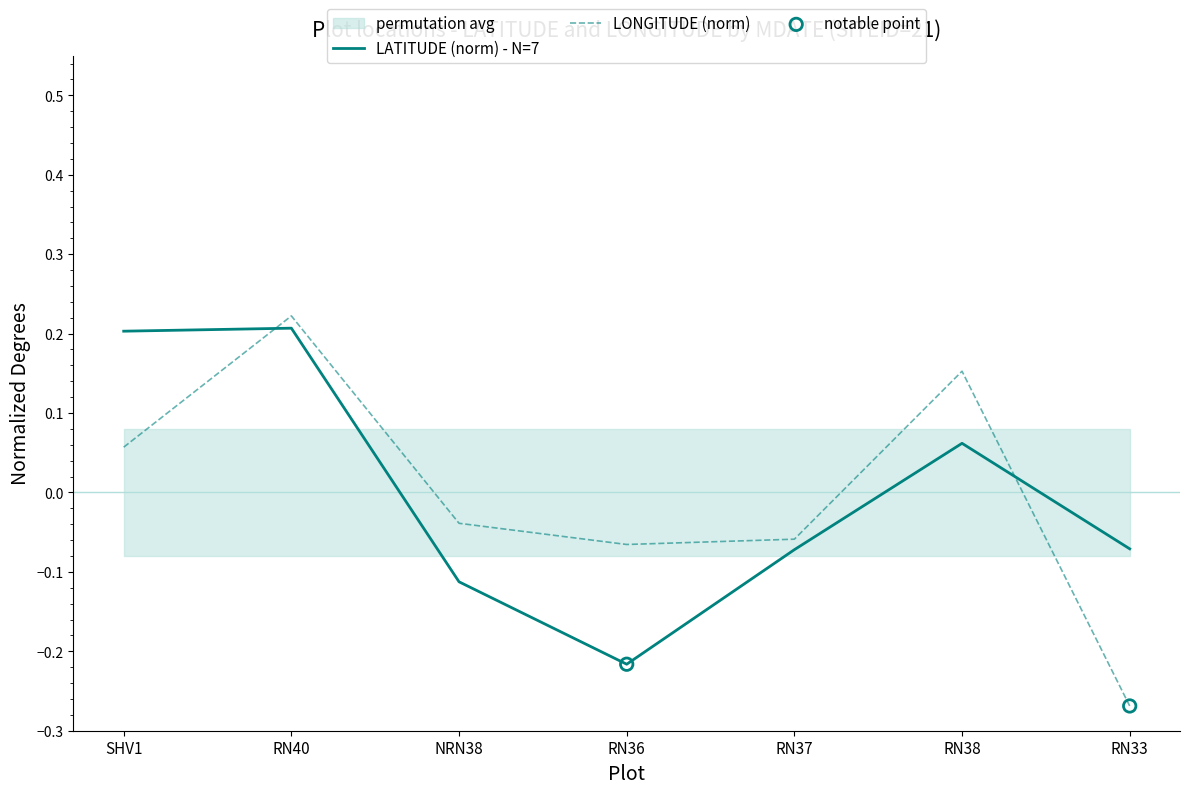

At how many categories does at least one series exceed 0?

3